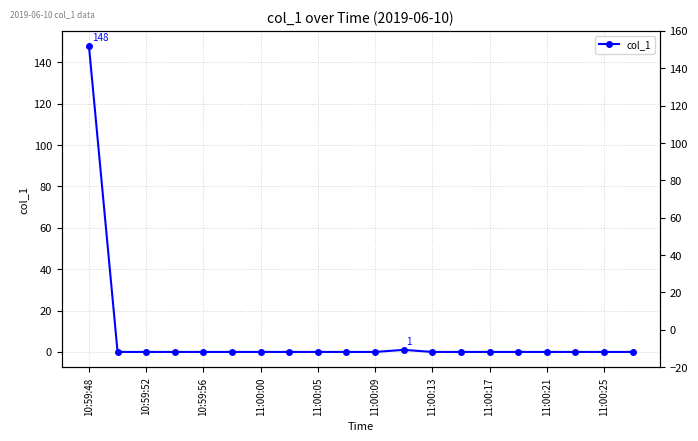

Is it true that the value at 10:59:52 is -60.9?

False